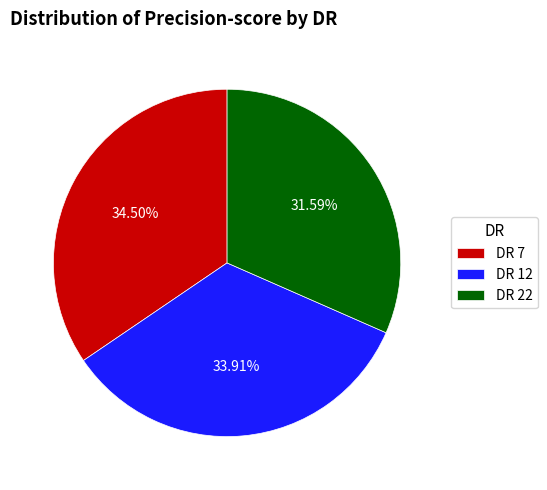

Do DR 7 and DR 22 together represent more than half of the pie?

Yes